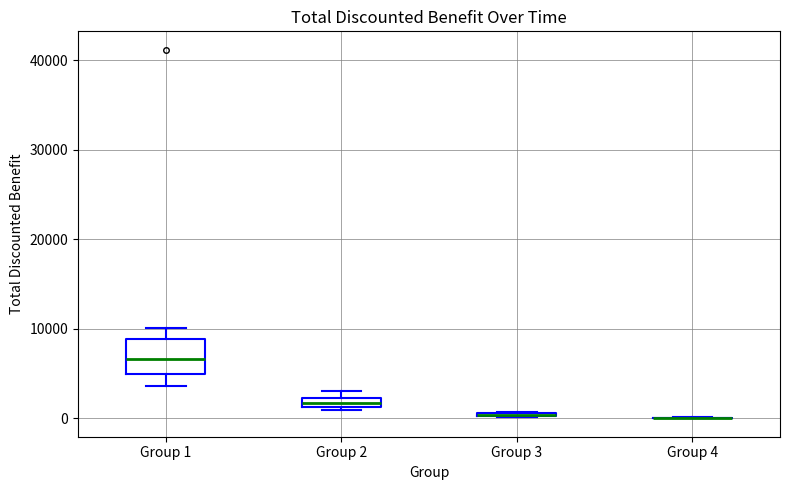

Which box is the tallest, from its lower edge to its upper edge?

Group 1